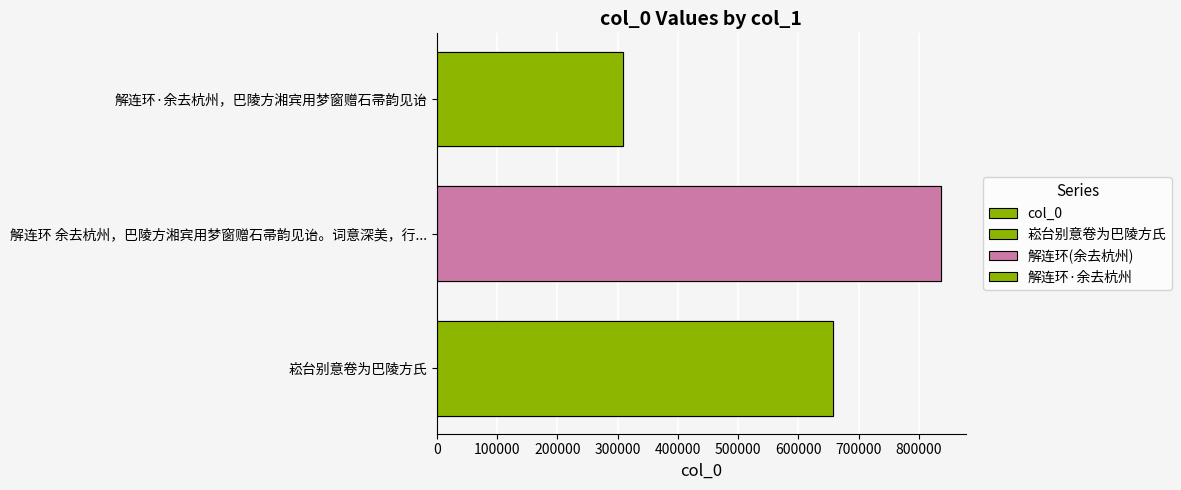

What is the value of the 3rd bar from the left?

309132